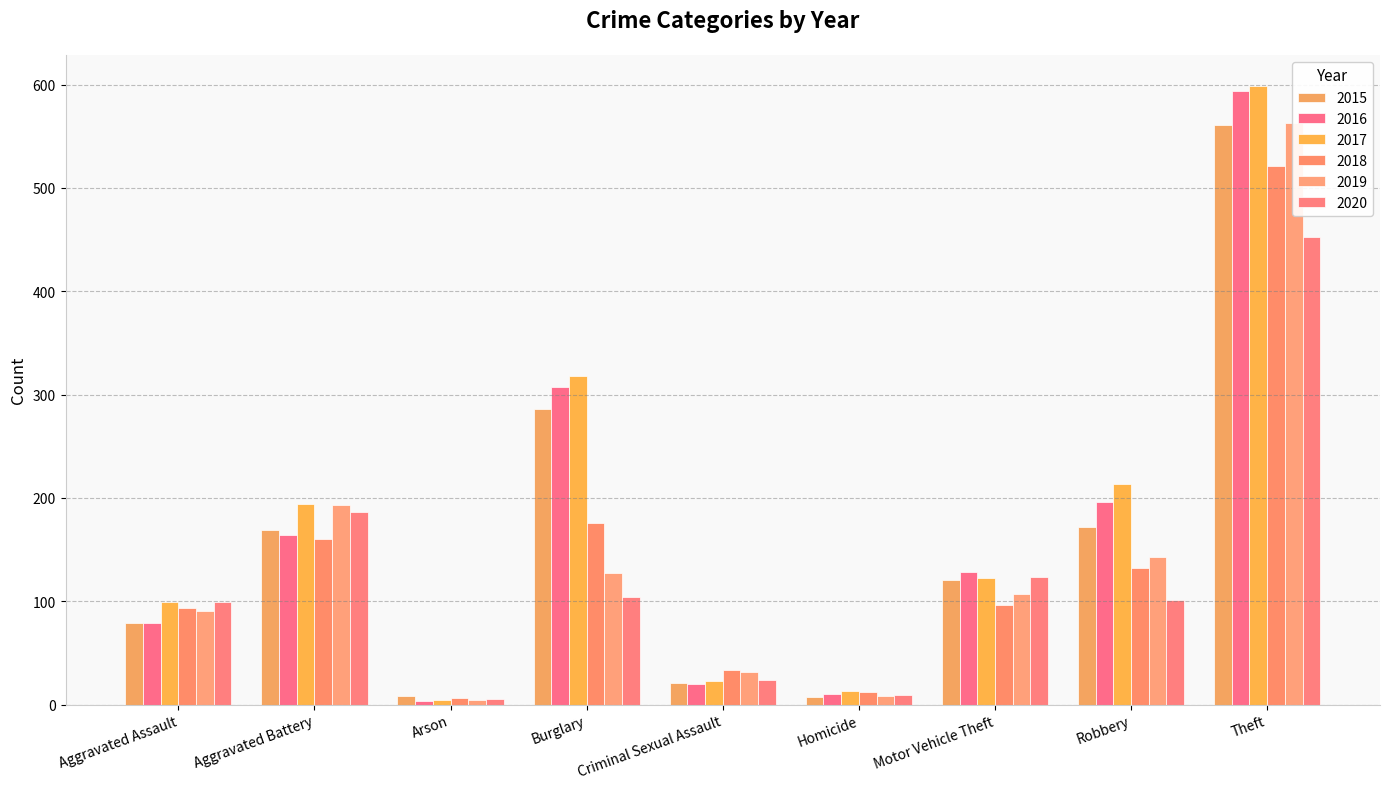

Rank the categories by 2015 value from lowest to highest.

Homicide, Arson, Criminal Sexual Assault, Aggravated Assault, Motor Vehicle Theft, Aggravated Battery, Robbery, Burglary, Theft